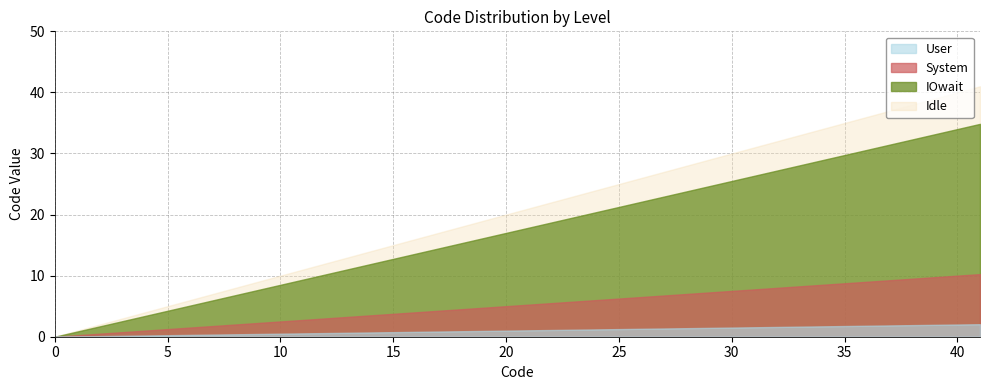

What is the spread (max minus min) of values at 2?

1